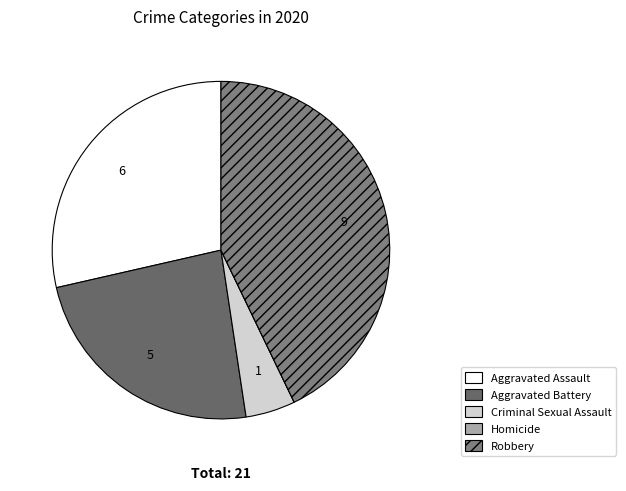

To the nearest percent, what is the difference between the Homicide and Robbery slice percentages?

43%